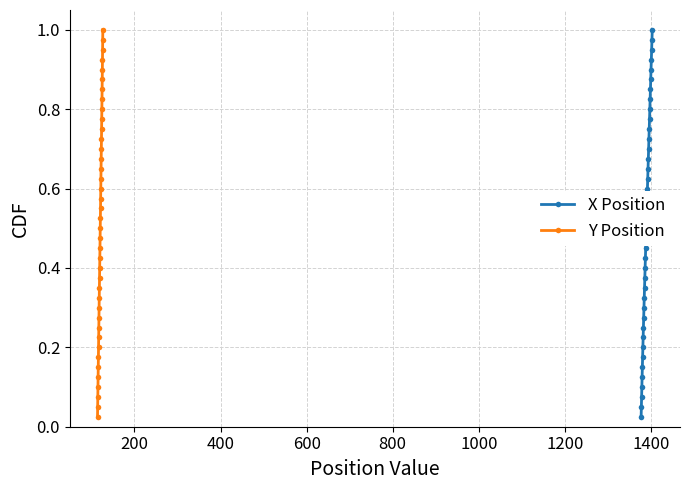

True or false: X Position has more than 0 interior local peaks.

False